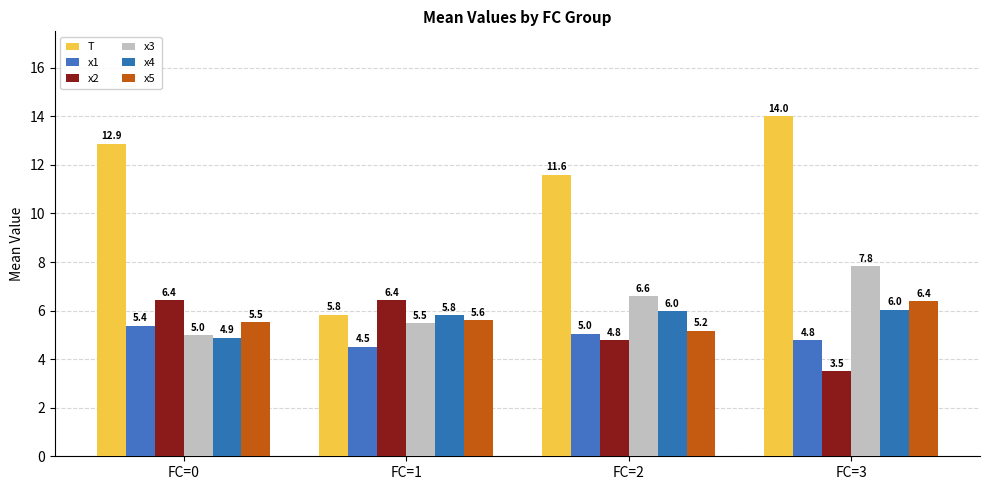

The value of x5 at FC=2 is 5.2. True or false?

True